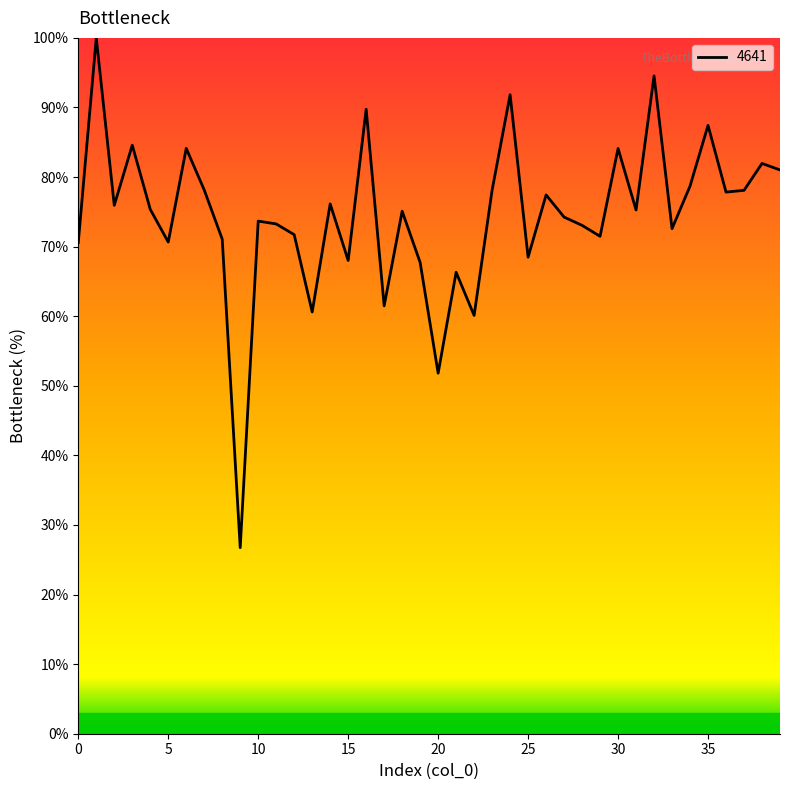

True or false: the data has more than 2 interior local peaks.

True